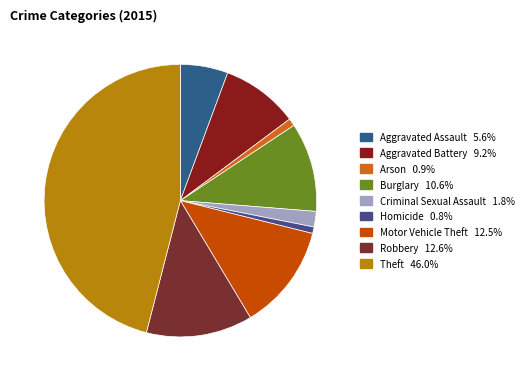

Does Homicide account for over 50% of the chart?

No